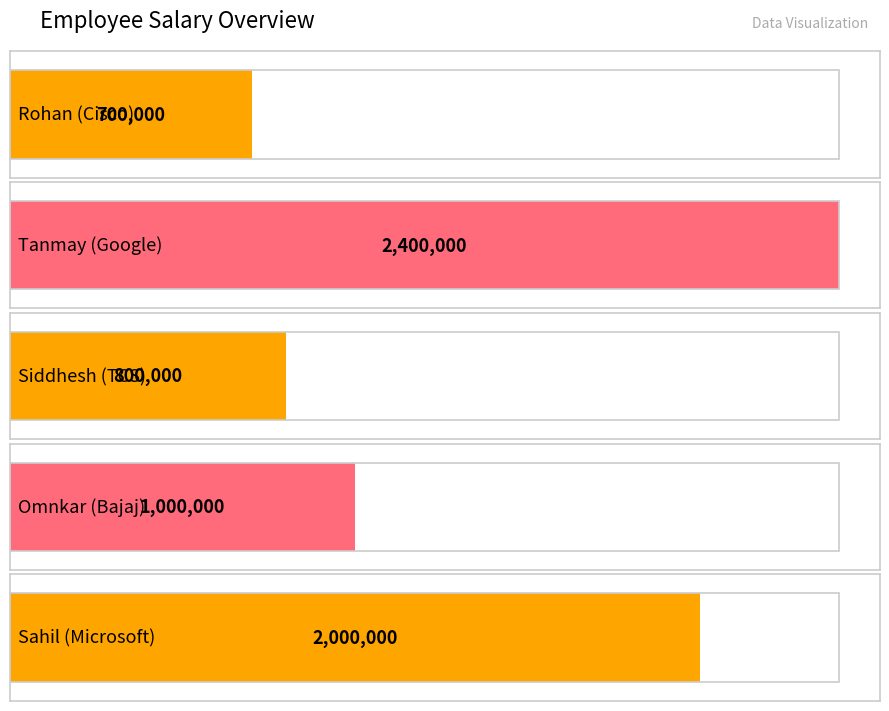

Reading left to right, extract all data points from this chart.

Rohan (Cisco)=700000	Tanmay (Google)=2400000	Siddhesh (TCS)=800000	Omnkar (Bajaj)=1000000	Sahil (Microsoft)=2000000